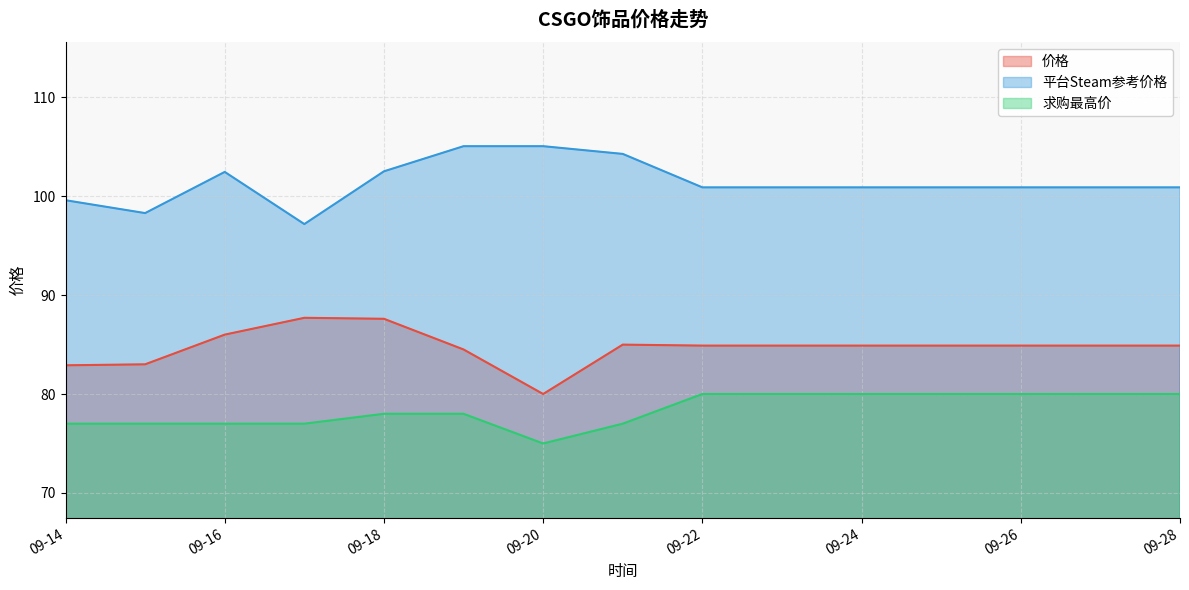

What is the maximum value shown in the chart?

105.0